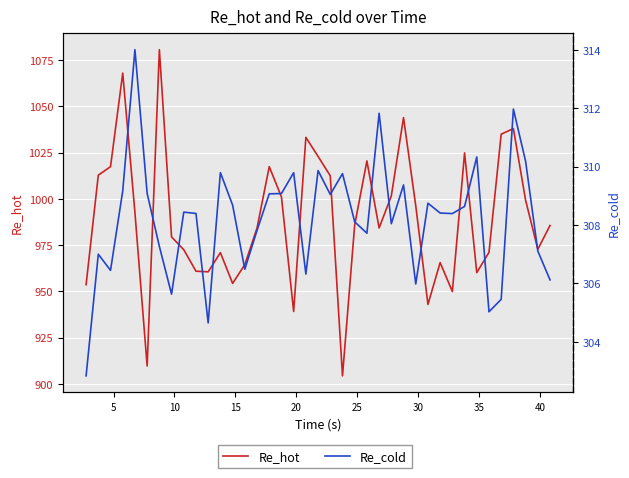

True or false: Re_hot and Re_cold cross at least once.

False